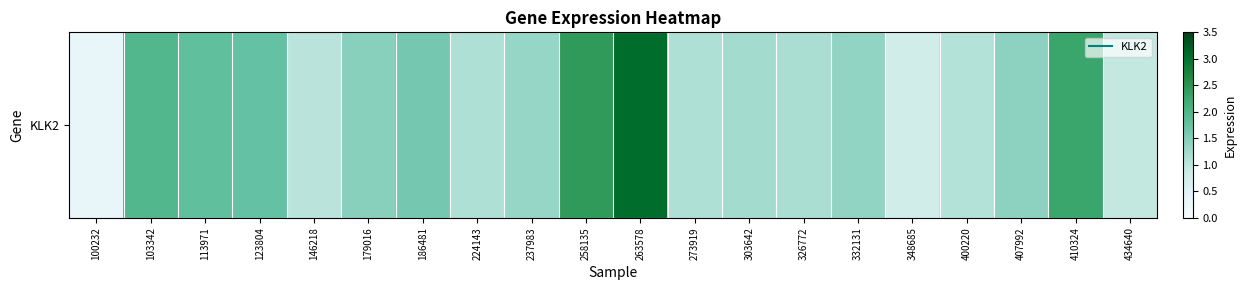

What is the difference between the maximum and second lowest values?

2.3